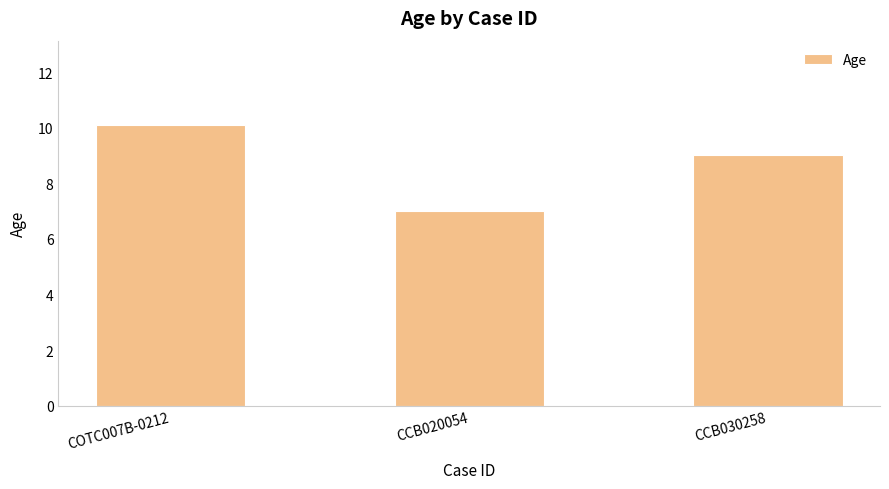

What is the approximate value at COTC007B-0212?

10.1